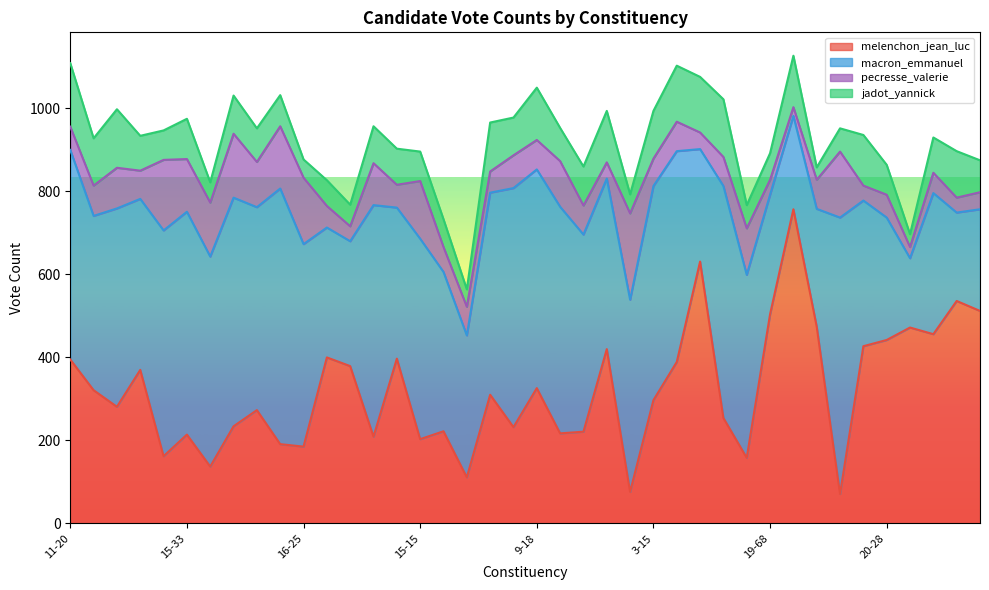

Which series has the widest spread of values?

melenchon_jean_luc